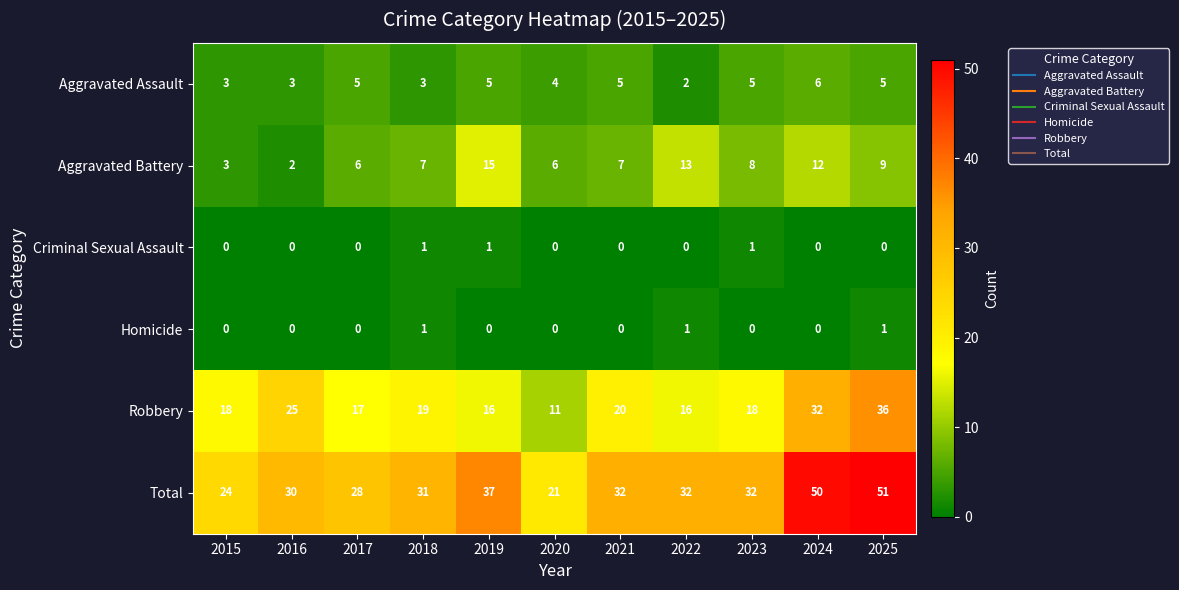

The Total series shows 51 at 2021. True or false?

False